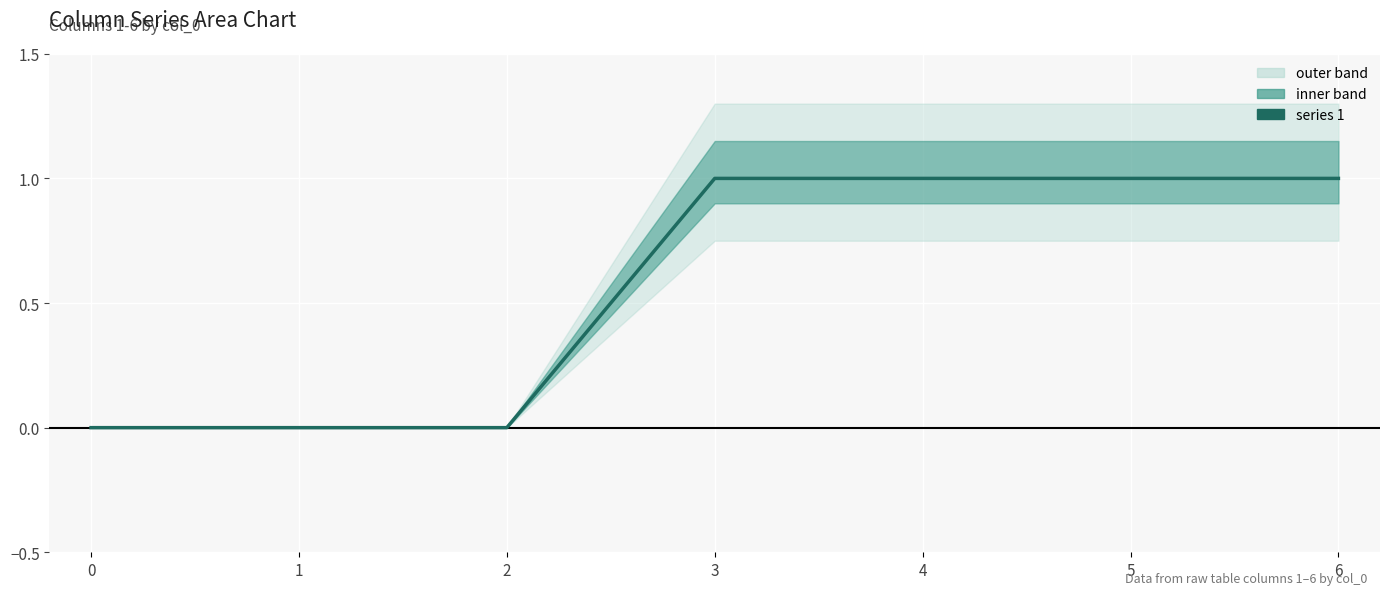

List the labels in order of 6 value, smallest first.

0, 1, 2, 3, 4, 5, 6